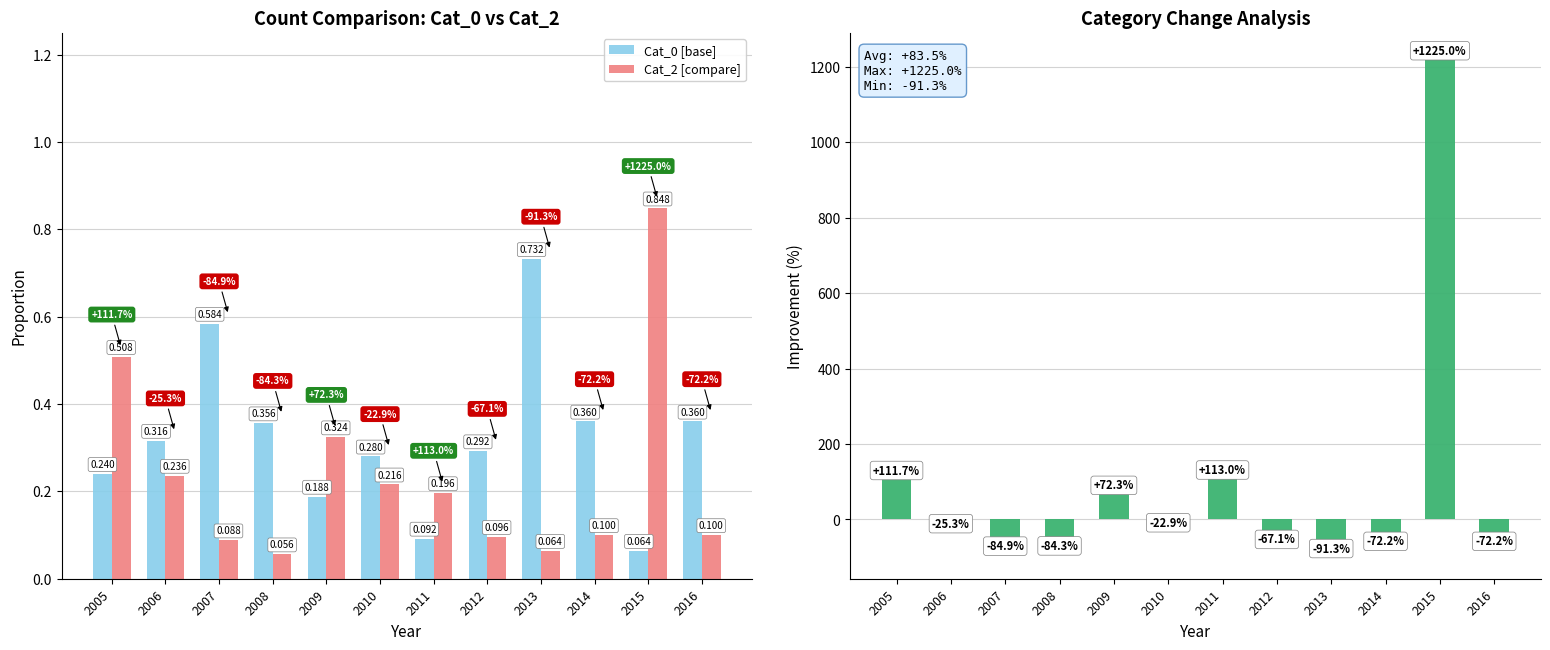

What is the average value of the % Change (Cat_2 vs Cat_0) series?

83.5